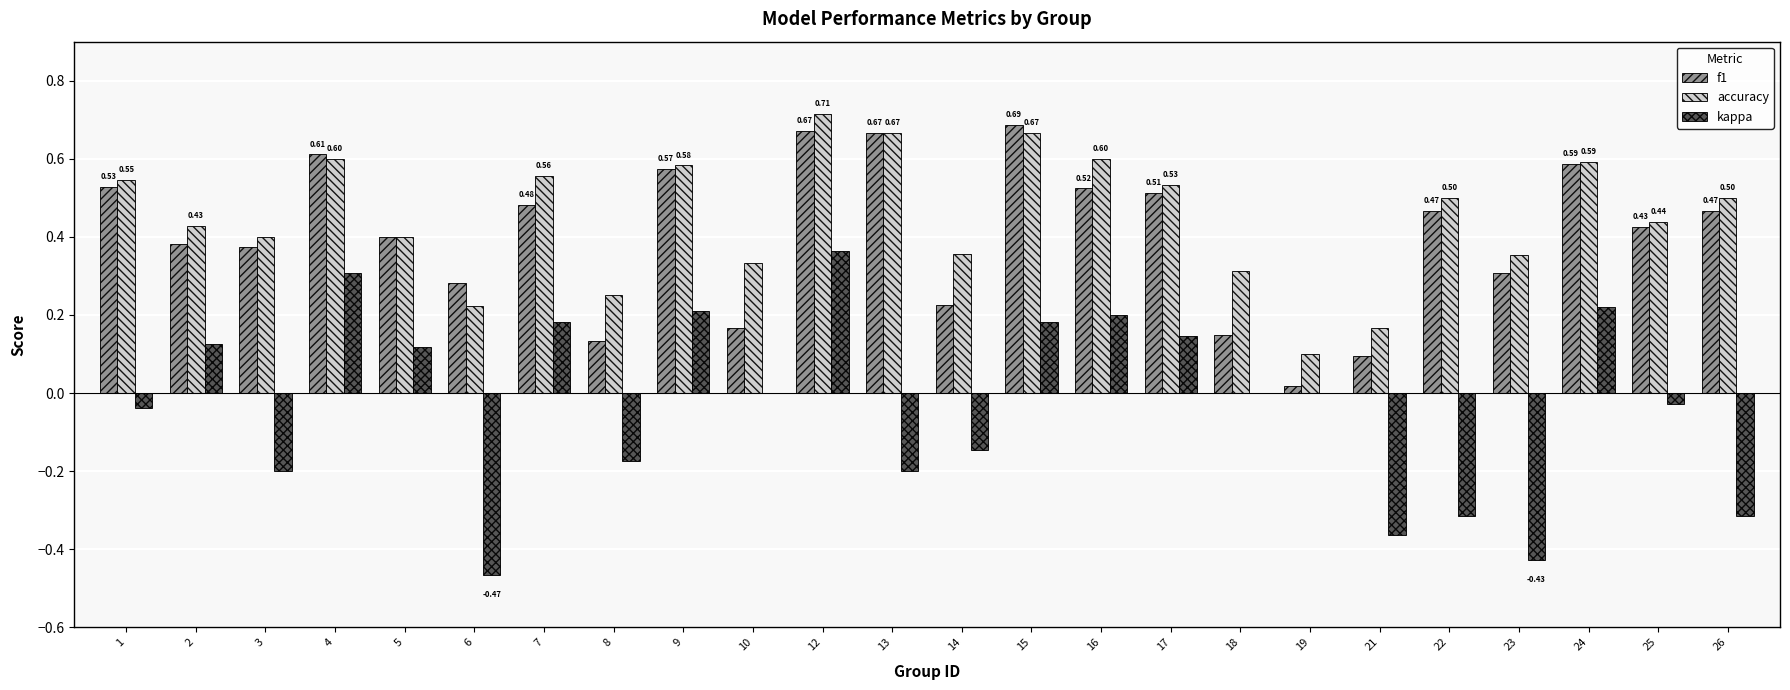

At which category is the sum across all series the highest?

12